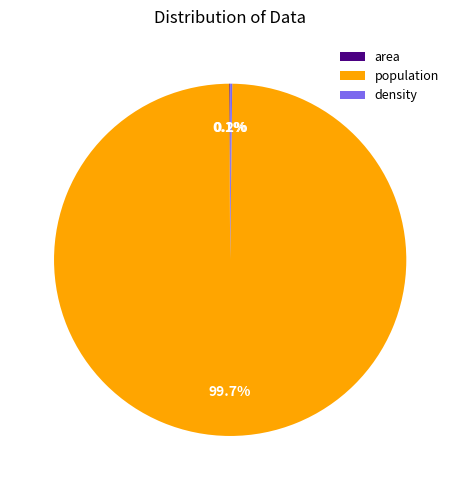

Which category accounts for the majority?

population